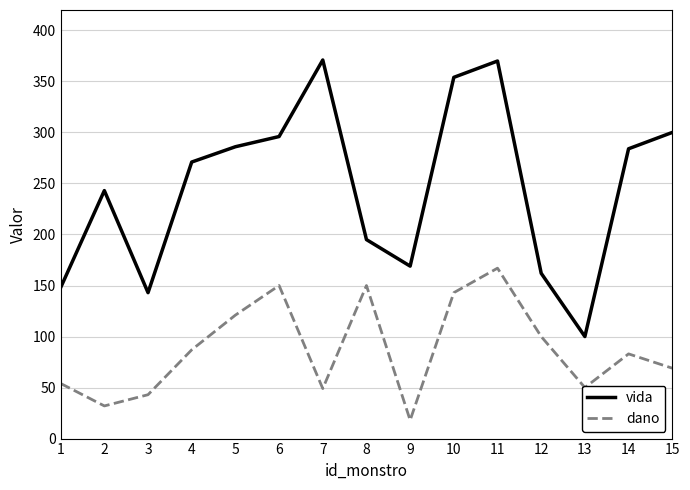

At which category is the sum across all series the highest?

11